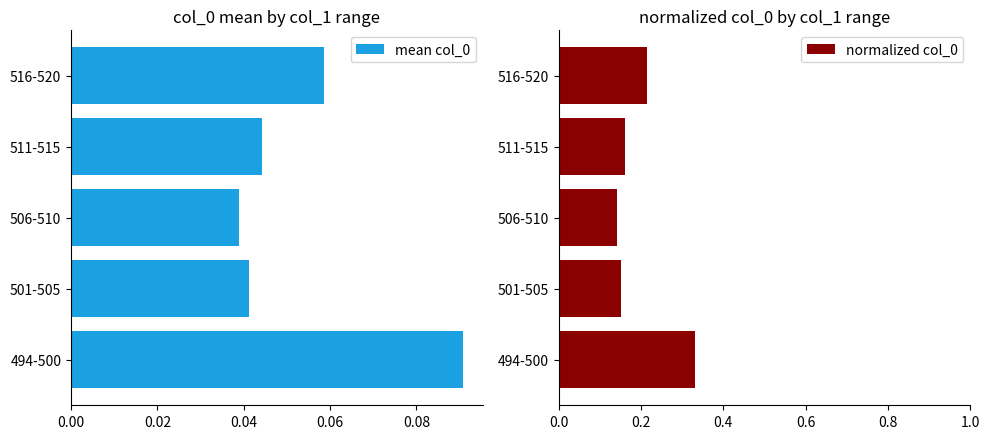

True or false: normalized col_0 has a value of 0.1 at 0.08.

False